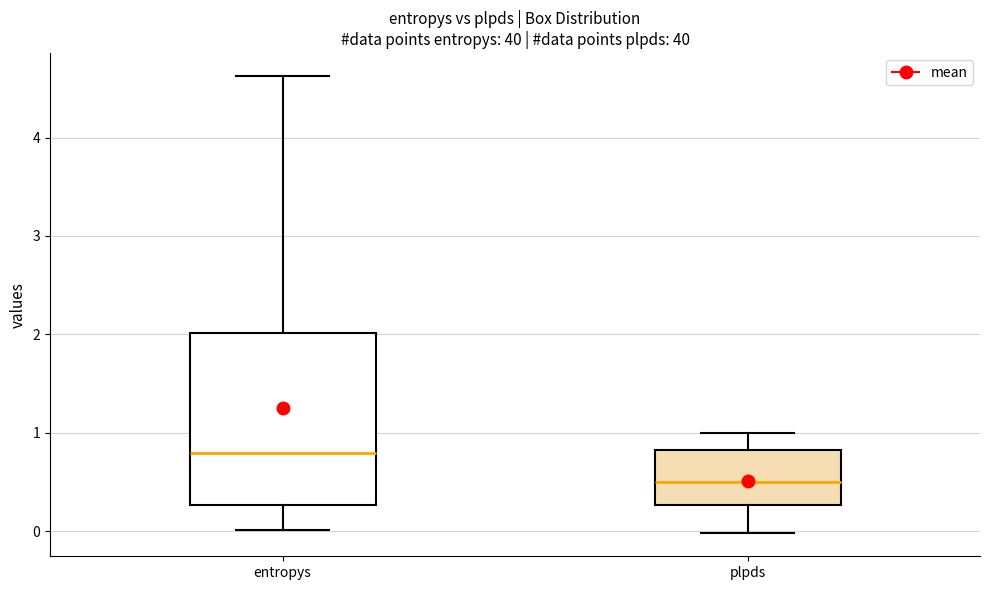

Where is the upper edge of the box for plpds on the y-axis? The values are not printed on the chart, so give them approximately, as read against the axis.

0.8